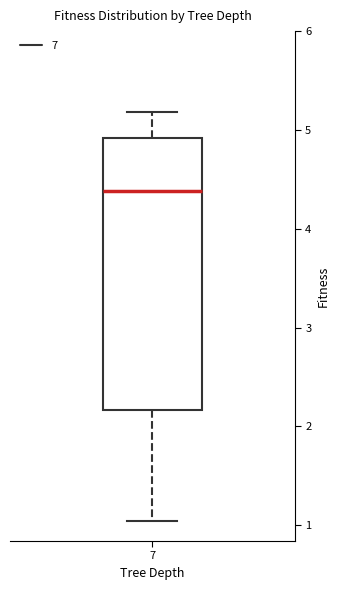

Where is the lower edge of the box at x = 7 on the y-axis? The values are not printed on the chart, so give them approximately, as read against the axis.

2.2